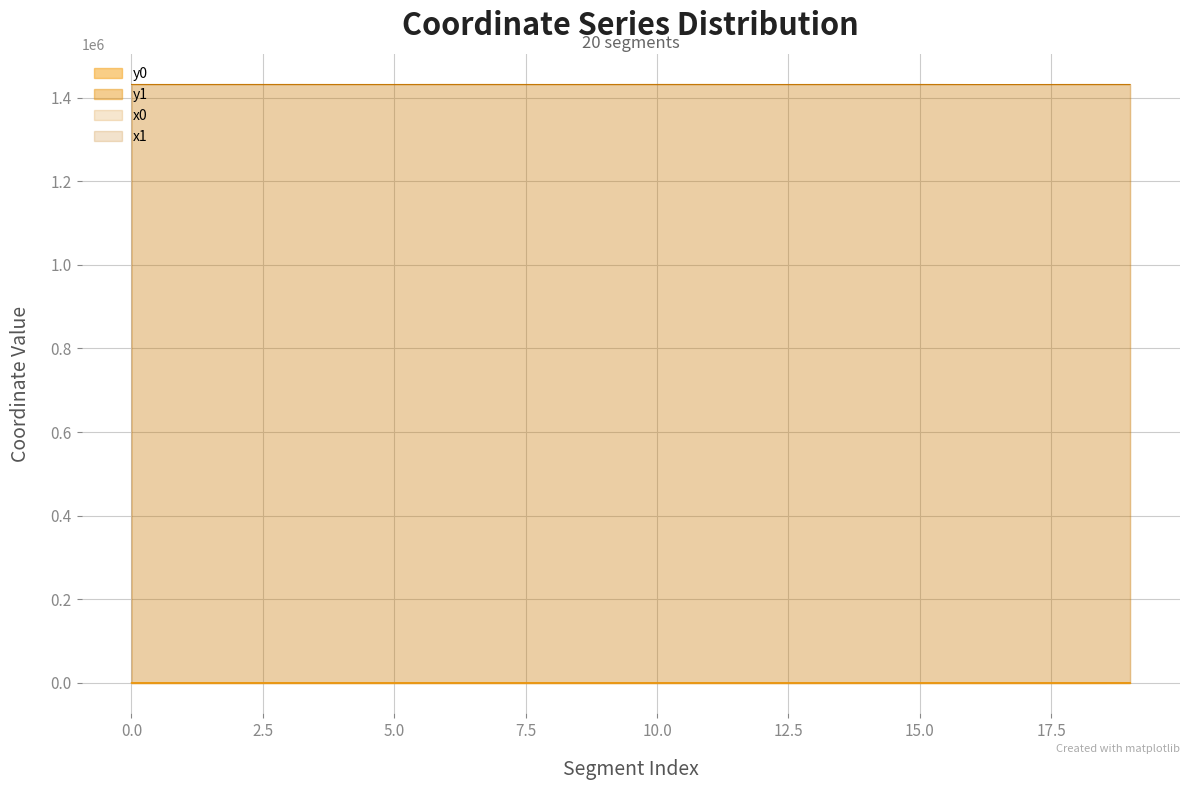

Where is the first local maximum for y1?

2